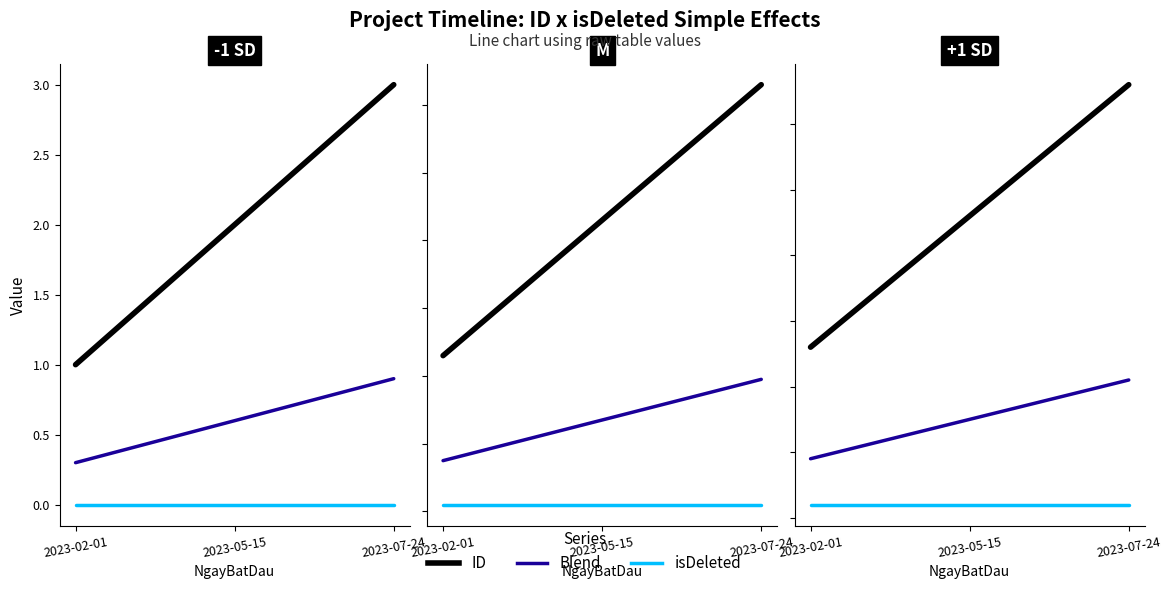

Which series has the largest range (max minus min)?

ID